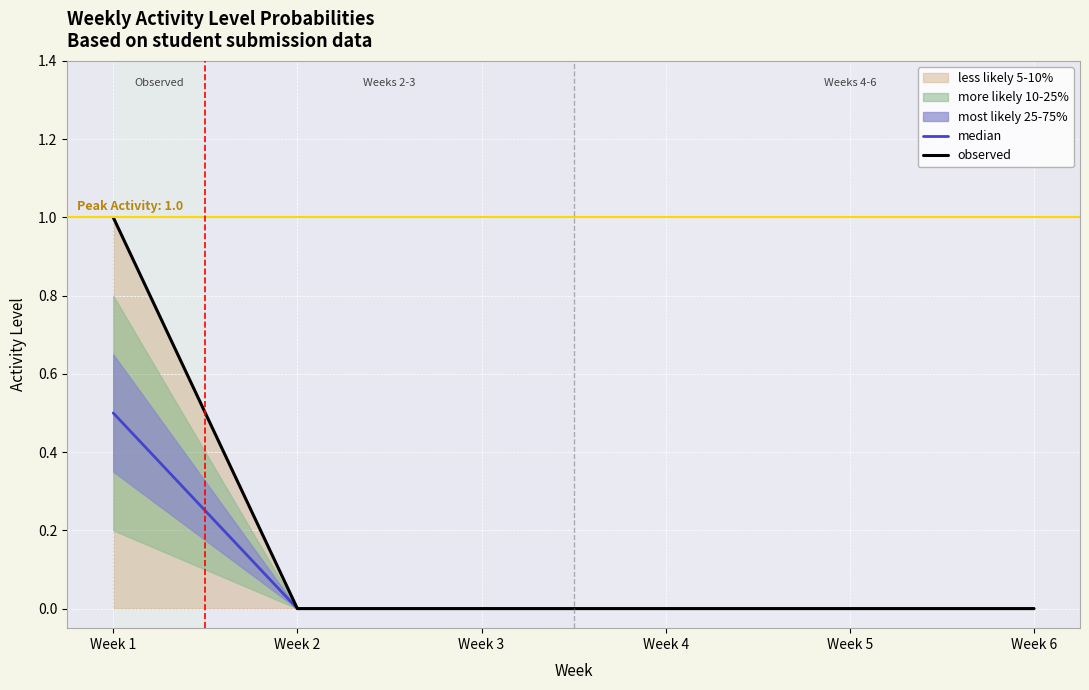

Where is median nearest to the value 0?

Week 2